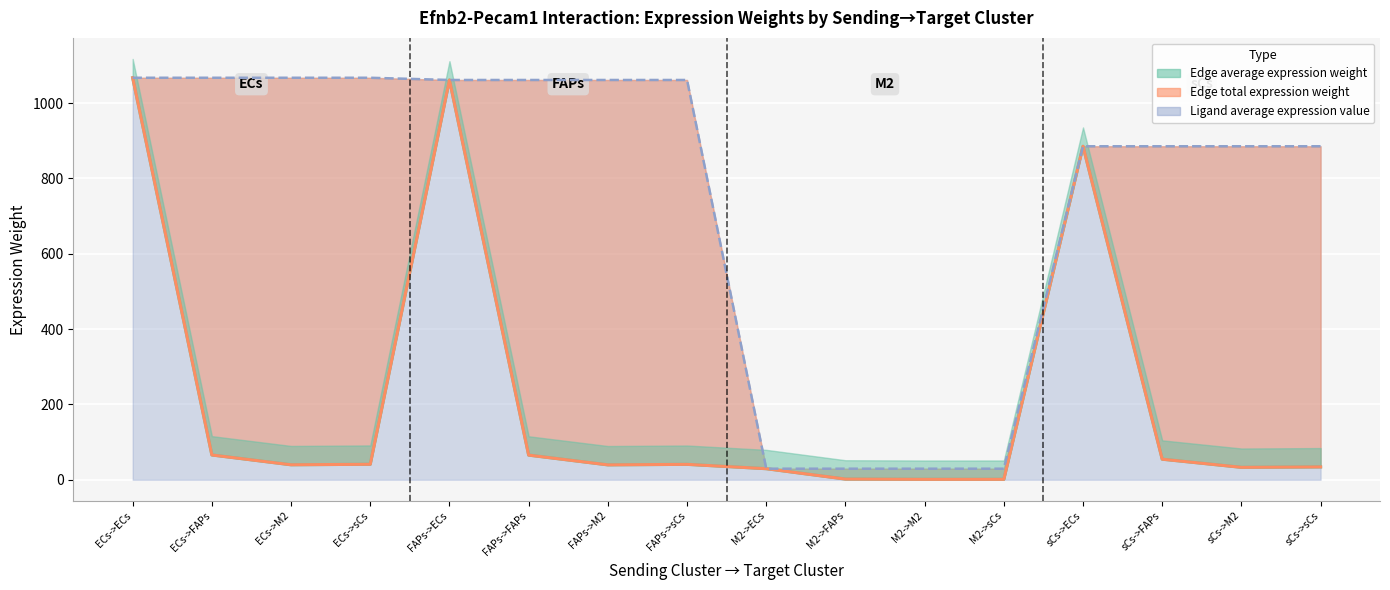

What is the label of the 16th point from the left?

sCs->sCs